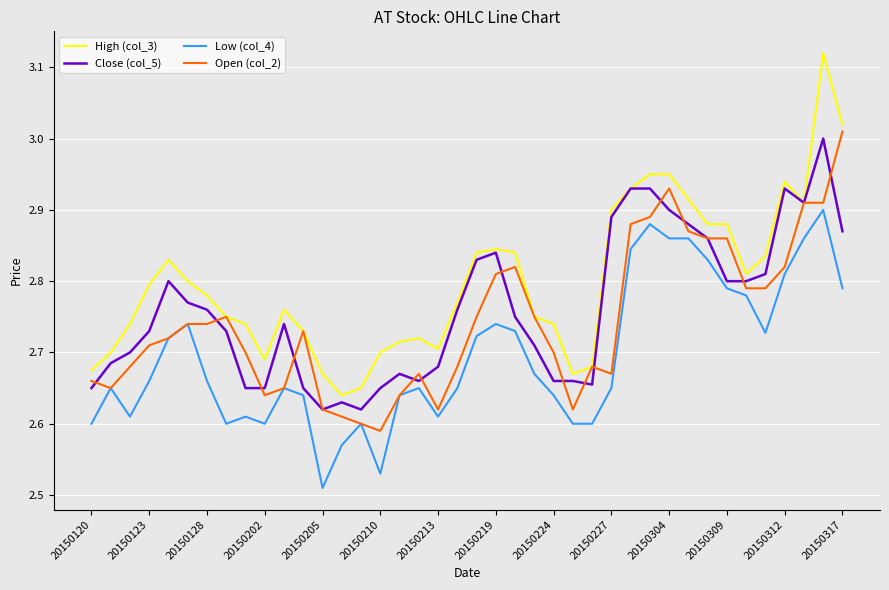

How many lines are shown in the chart?

4